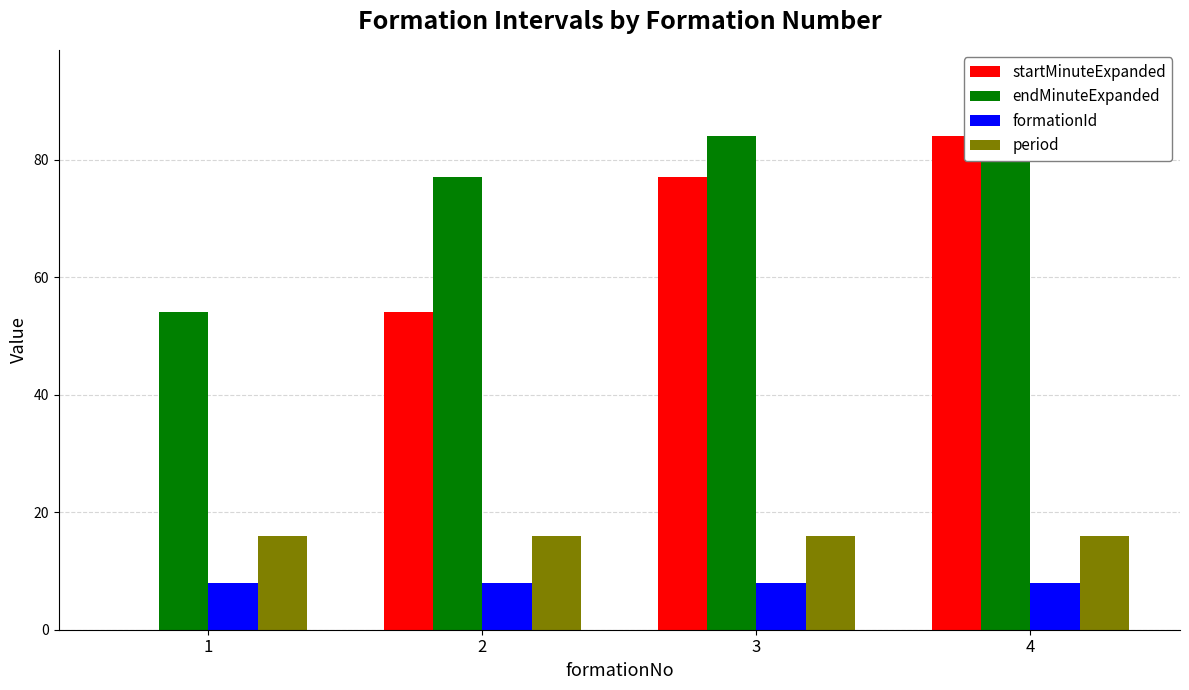

True or false: startMinuteExpanded has a value of 0 at 1.

True